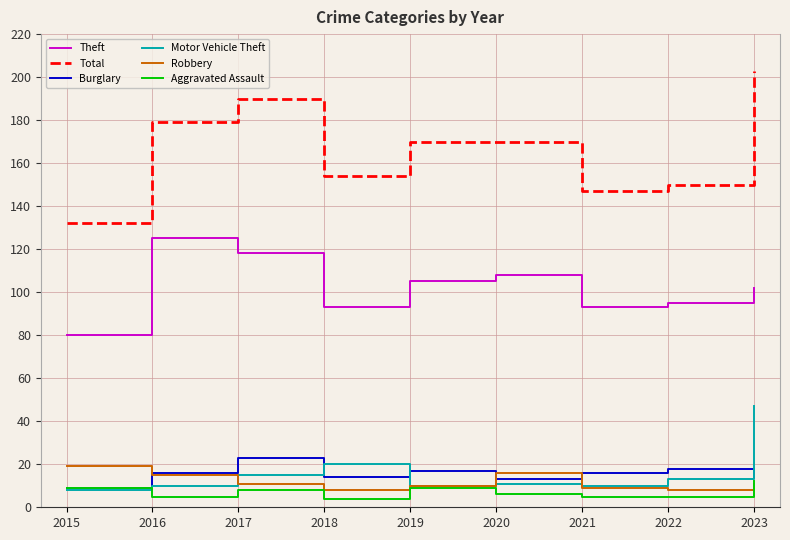

Rank the series at 2017 from highest to lowest value.

Total, Theft, Burglary, Motor Vehicle Theft, Robbery, Aggravated Assault